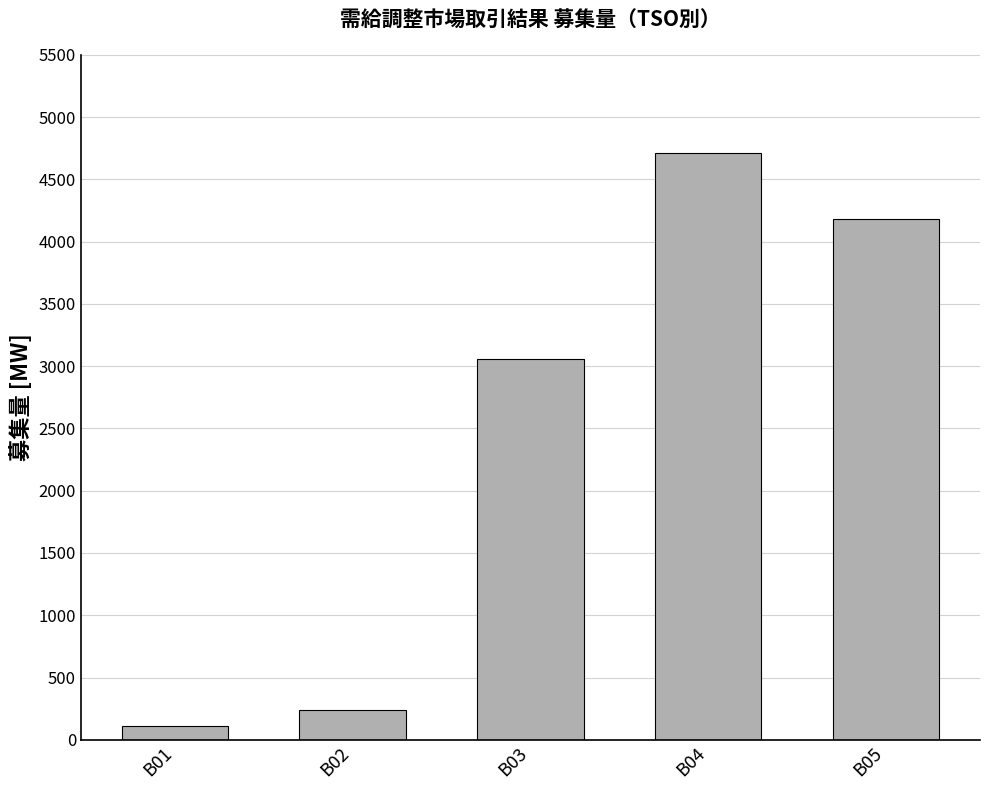

List the labels in order of value, largest first.

B04, B05, B03, B02, B01